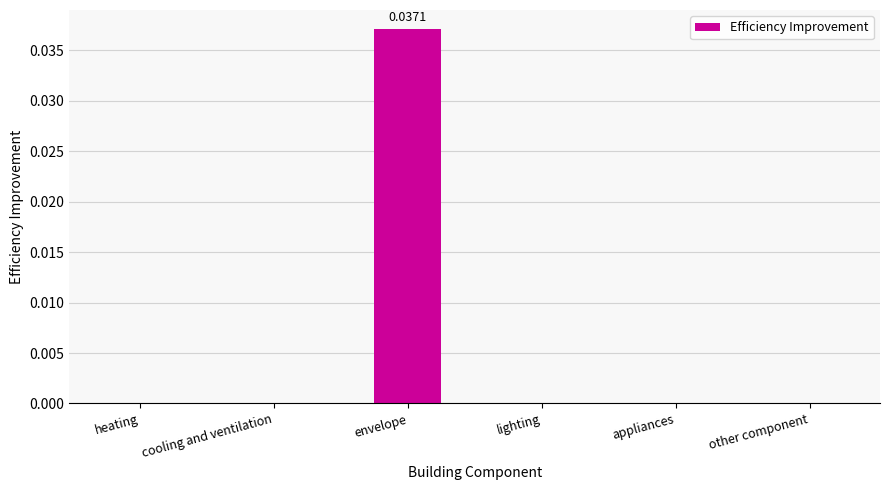

Which category has the highest value across all series?

envelope